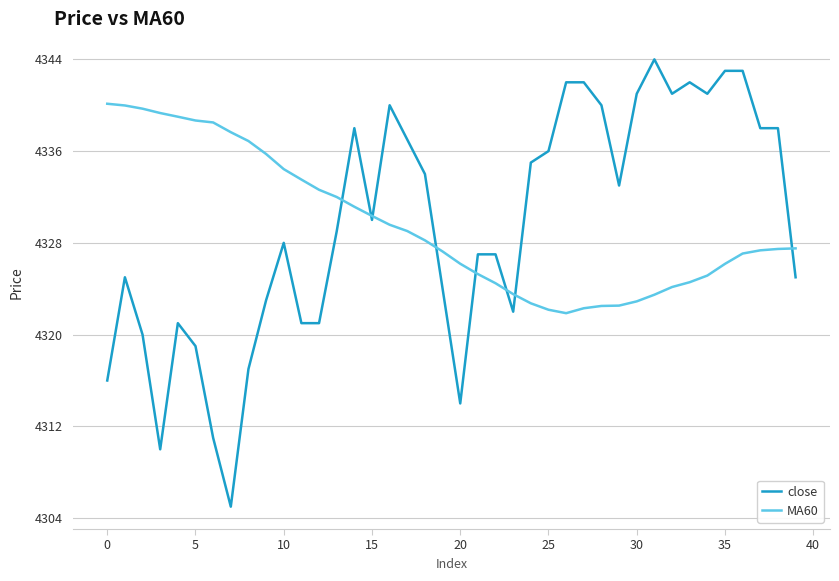

What is the highest value of the MA60 series?

4340.1